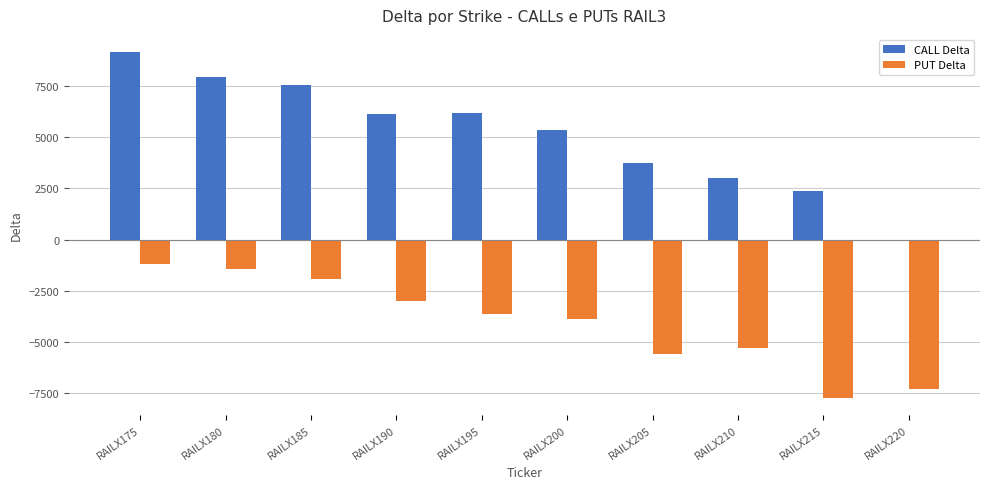

Is the value of PUT Delta at RAILX220 greater than the value of CALL Delta at RAILX190?

No